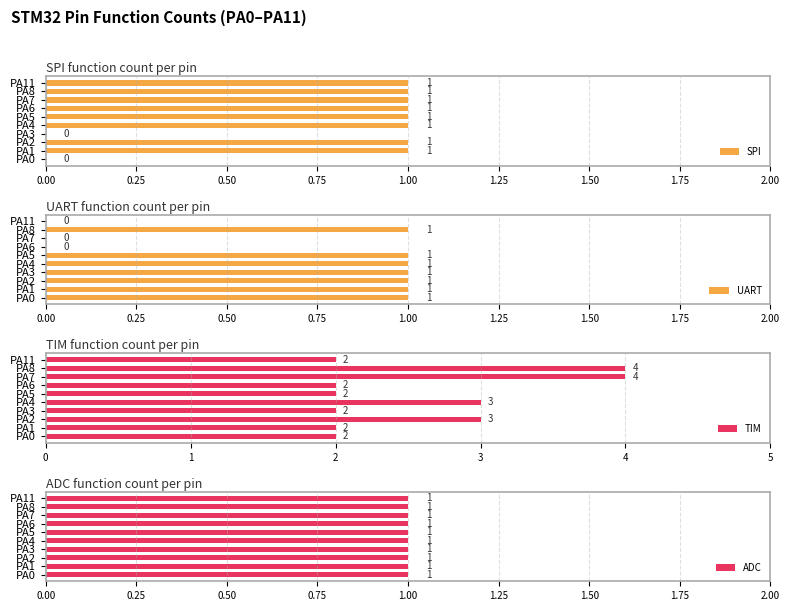

True or false: SPI has a value of 1 at PA7.

True